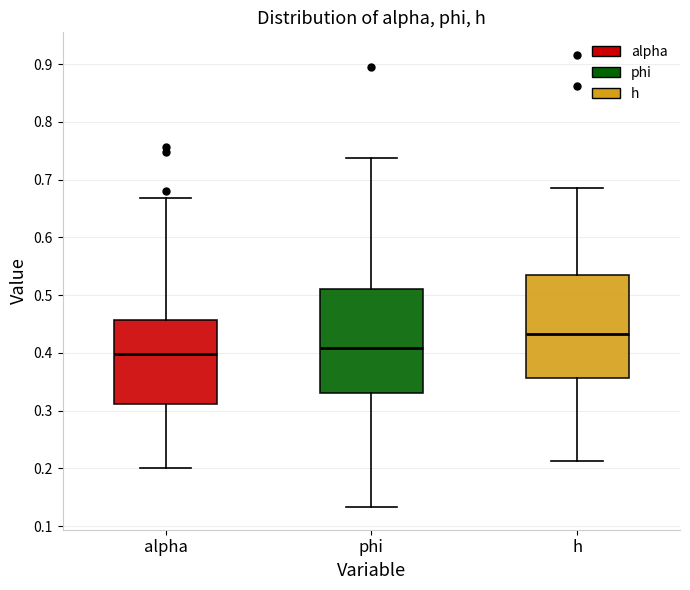

Where is the lower edge of the box for h on the y-axis? The values are not printed on the chart, so give them approximately, as read against the axis.

0.36